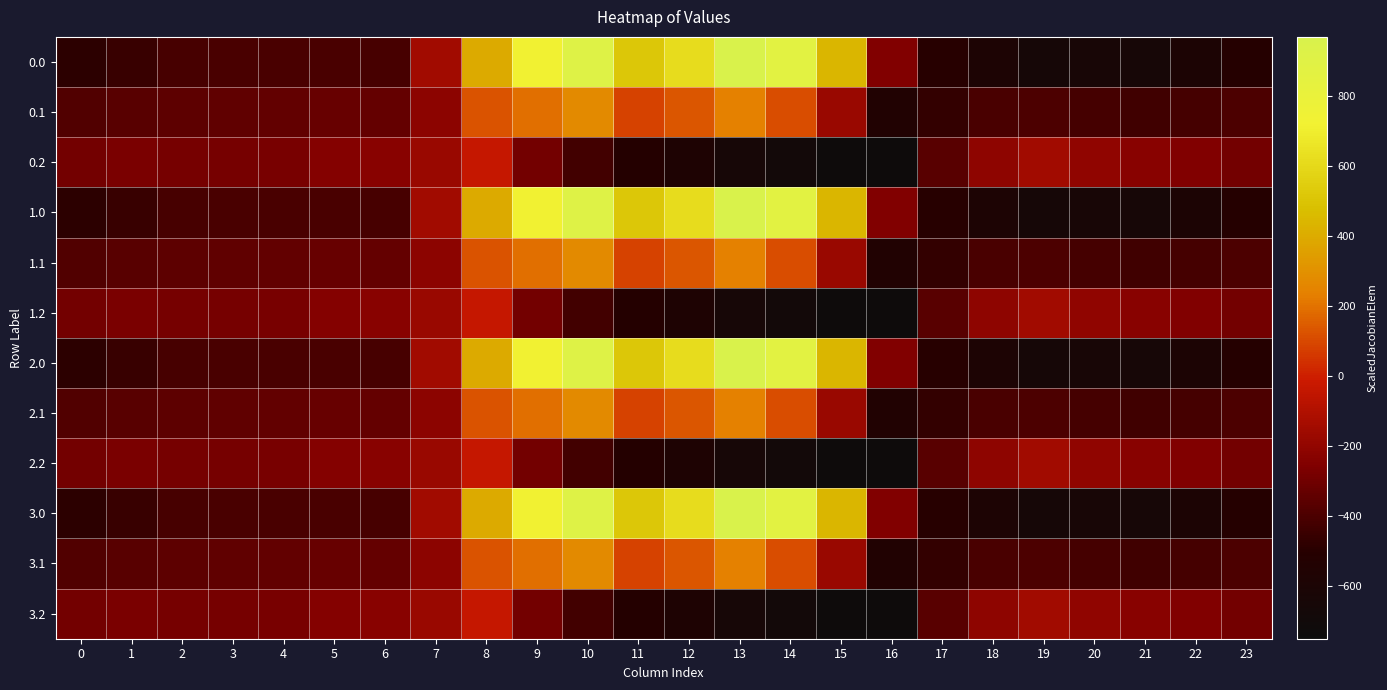

Reading left to right, what are all the values shown in this chart?

0.0: 0=-482.0	1=-449.5	2=-410.3	3=-404.4	4=-404.9	5=-403.8	6=-408.0	7=-150.1	8=395.3	9=716.9	10=916.2	11=516.0	12=619.4	13=962.7	14=870.3	15=443.0	16=-250.9	17=-494.8	18=-586.7	19=-649.2	20=-629.9	21=-638.4	22=-592.3	23=-511.3
0.1: 0=-384.6	1=-361.1	2=-347.9	3=-342.7	4=-339.6	5=-325.7	6=-332.2	7=-217.1	8=125.2	9=191.1	10=274.1	11=87.0	12=134.6	13=241.5	14=113.7	15=-173.1	16=-547.3	17=-466.6	18=-405.4	19=-400.2	20=-414.5	21=-432.4	22=-419.9	23=-399.4
0.2: 0=-287.1	1=-272.7	2=-285.5	3=-281.0	4=-274.4	5=-245.0	6=-228.8	7=-176.6	8=-35.3	9=-288.5	10=-423.5	11=-520.6	12=-571.2	13=-640.4	14=-687.4	15=-725.8	16=-726.6	17=-362.4	18=-210.0	19=-151.0	20=-199.2	21=-226.4	22=-247.4	23=-287.5
1.0: 0=-482.0	1=-449.5	2=-410.3	3=-404.4	4=-404.9	5=-403.8	6=-408.0	7=-150.1	8=395.3	9=716.9	10=916.2	11=516.0	12=619.4	13=962.7	14=870.3	15=443.0	16=-250.9	17=-494.8	18=-586.7	19=-649.2	20=-629.9	21=-638.4	22=-592.3	23=-511.3
1.1: 0=-384.6	1=-361.1	2=-347.9	3=-342.7	4=-339.6	5=-325.7	6=-332.2	7=-217.1	8=125.2	9=191.1	10=274.1	11=87.0	12=134.6	13=241.5	14=113.7	15=-173.1	16=-547.3	17=-466.6	18=-405.4	19=-400.2	20=-414.5	21=-432.4	22=-419.9	23=-399.4
1.2: 0=-287.1	1=-272.7	2=-285.5	3=-281.0	4=-274.4	5=-245.0	6=-228.8	7=-176.6	8=-35.3	9=-288.5	10=-423.5	11=-520.6	12=-571.2	13=-640.4	14=-687.4	15=-725.8	16=-726.6	17=-362.4	18=-210.0	19=-151.0	20=-199.2	21=-226.4	22=-247.4	23=-287.5
2.0: 0=-482.0	1=-449.5	2=-410.3	3=-404.4	4=-404.9	5=-403.8	6=-408.0	7=-150.1	8=395.3	9=716.9	10=916.2	11=516.0	12=619.4	13=962.7	14=870.3	15=443.0	16=-250.9	17=-494.8	18=-586.7	19=-649.2	20=-629.9	21=-638.4	22=-592.3	23=-511.3
2.1: 0=-384.6	1=-361.1	2=-347.9	3=-342.7	4=-339.6	5=-325.7	6=-332.2	7=-217.1	8=125.2	9=191.1	10=274.1	11=87.0	12=134.6	13=241.5	14=113.7	15=-173.1	16=-547.3	17=-466.6	18=-405.4	19=-400.2	20=-414.5	21=-432.4	22=-419.9	23=-399.4
2.2: 0=-287.1	1=-272.7	2=-285.5	3=-281.0	4=-274.4	5=-245.0	6=-228.8	7=-176.6	8=-35.3	9=-288.5	10=-423.5	11=-520.6	12=-571.2	13=-640.4	14=-687.4	15=-725.8	16=-726.6	17=-362.4	18=-210.0	19=-151.0	20=-199.2	21=-226.4	22=-247.4	23=-287.5
3.0: 0=-482.0	1=-449.5	2=-410.3	3=-404.4	4=-404.9	5=-403.8	6=-408.0	7=-150.1	8=395.3	9=716.9	10=916.2	11=516.0	12=619.4	13=962.7	14=870.3	15=443.0	16=-250.9	17=-494.8	18=-586.7	19=-649.2	20=-629.9	21=-638.4	22=-592.3	23=-511.3
3.1: 0=-384.6	1=-361.1	2=-347.9	3=-342.7	4=-339.6	5=-325.7	6=-332.2	7=-217.1	8=125.2	9=191.1	10=274.1	11=87.0	12=134.6	13=241.5	14=113.7	15=-173.1	16=-547.3	17=-466.6	18=-405.4	19=-400.2	20=-414.5	21=-432.4	22=-419.9	23=-399.4
3.2: 0=-287.1	1=-272.7	2=-285.5	3=-281.0	4=-274.4	5=-245.0	6=-228.8	7=-176.6	8=-35.3	9=-288.5	10=-423.5	11=-520.6	12=-571.2	13=-640.4	14=-687.4	15=-725.8	16=-726.6	17=-362.4	18=-210.0	19=-151.0	20=-199.2	21=-226.4	22=-247.4	23=-287.5